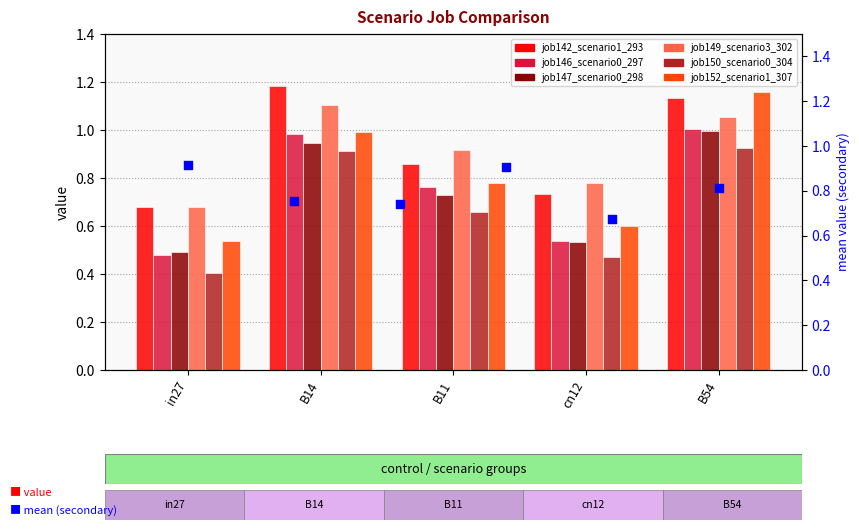

Which series reaches the minimum Y coordinate?

job150_scenario0_304